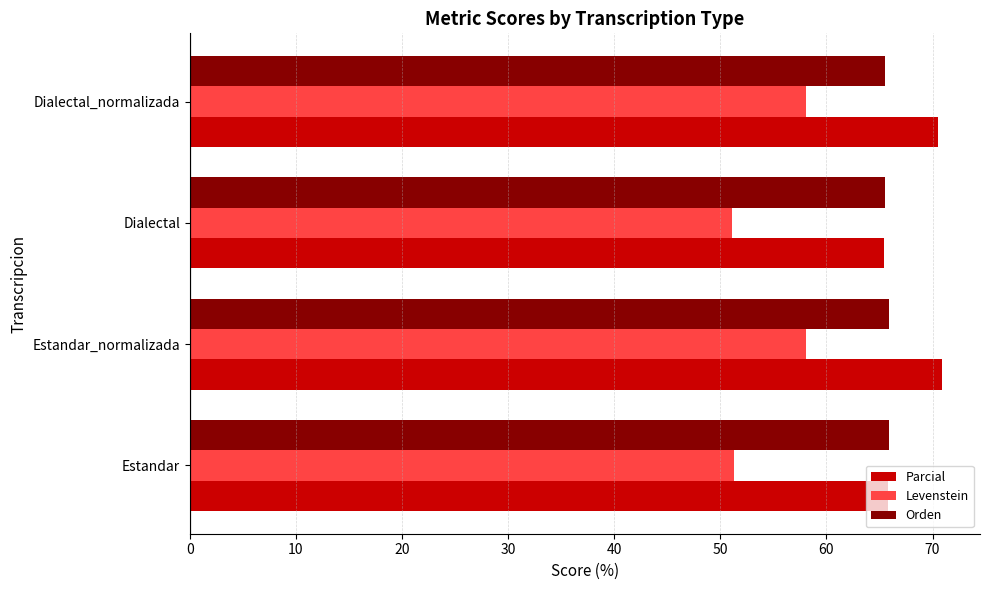

Between Estandar and Estandar_normalizada, which series saw the biggest shift?

Levenstein